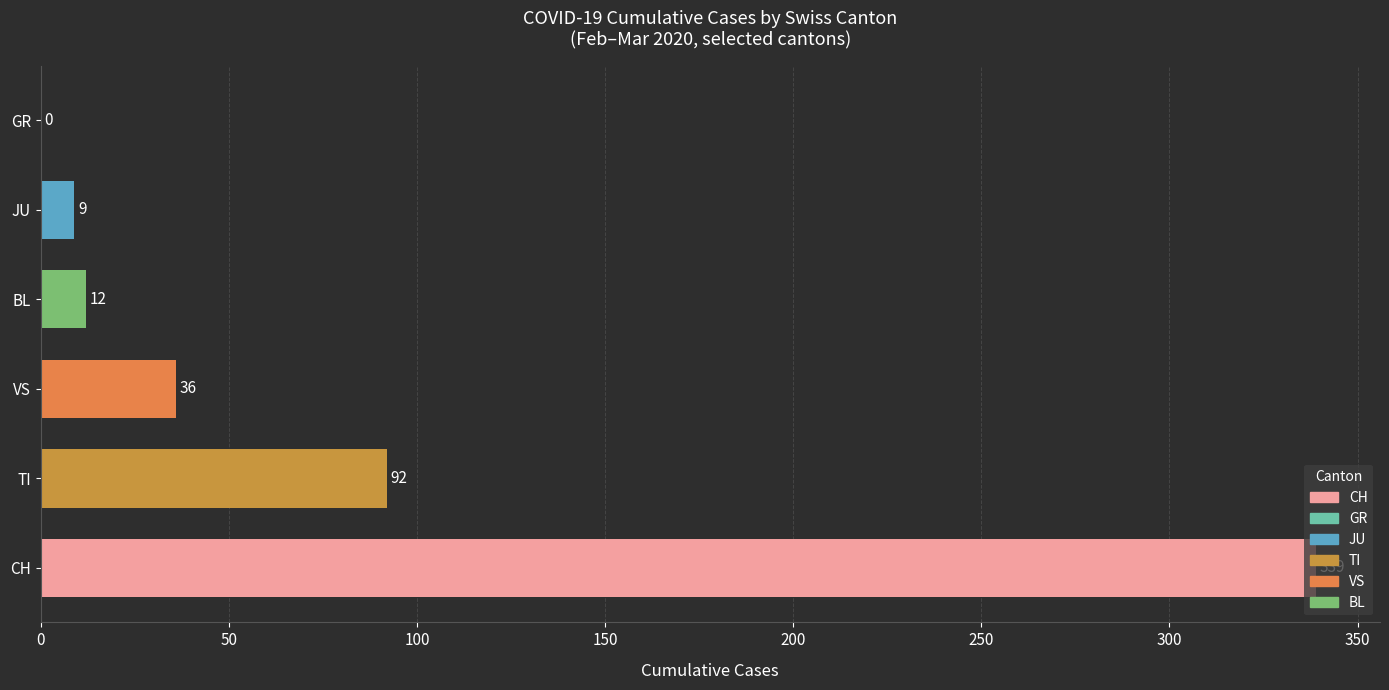

Read the value at TI, to the nearest 50.

100